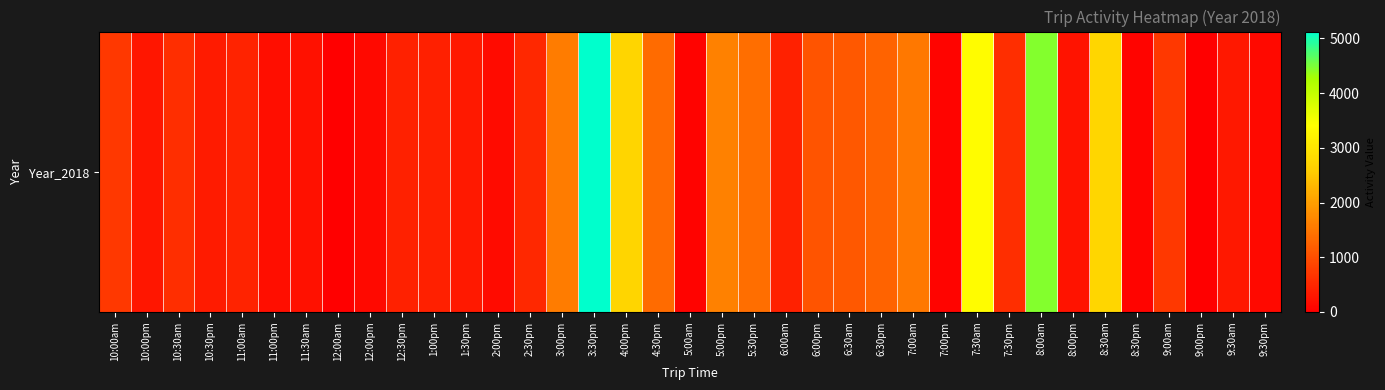

Rank the categories by value from highest to lowest.

3:30pm, 8:00am, 7:30am, 8:30am, 4:00pm, 5:00pm, 3:00pm, 7:00am, 5:30pm, 4:30pm, 6:30pm, 6:30am, 6:00pm, 10:00am, 9:00am, 10:30am, 7:30pm, 2:30pm, 11:00am, 6:00am, 12:30pm, 1:00pm, 10:30pm, 1:30pm, 9:30am, 10:00pm, 8:00pm, 11:30am, 11:00pm, 2:00pm, 12:00pm, 9:30pm, 7:00pm, 8:30pm, 5:00am, 12:00am, 9:00pm